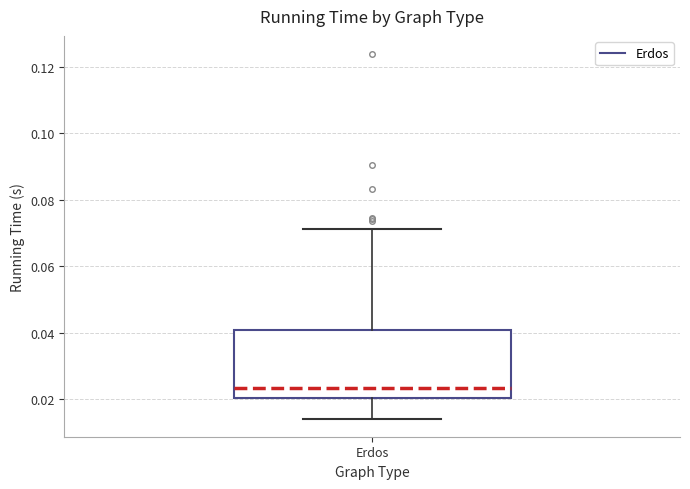

Transcribe this box plot: give where the median line is, the range the box spans, and where the two whiskers end, as read against the y-axis. The values are not printed on the chart, so give them approximately, as read against the axis.

median 0.024, box 0.020 to 0.040, whiskers 0.014 to 0.072